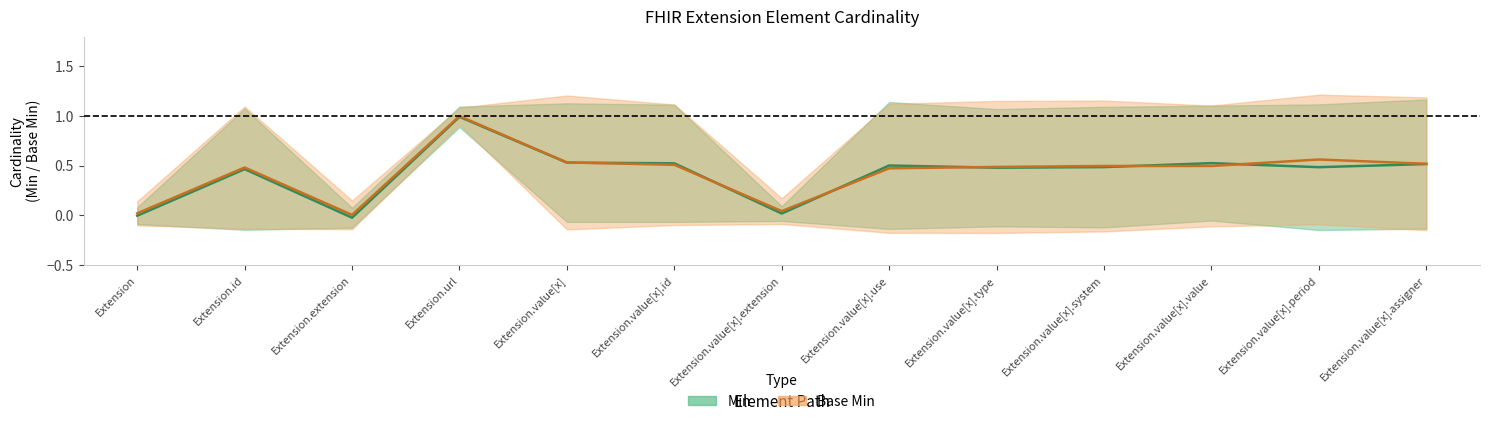

How many lines are shown in the chart?

2